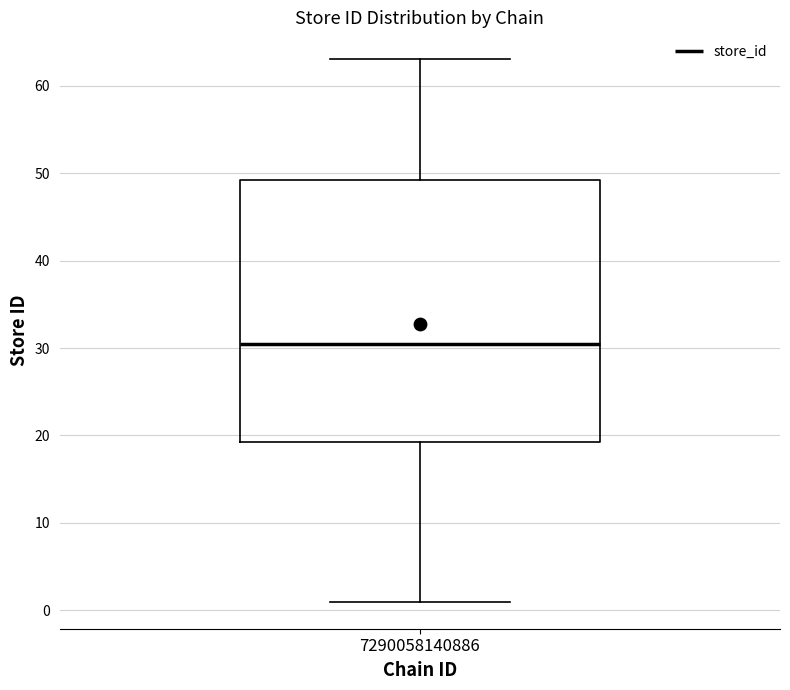

Transcribe this box plot: give where the median line is, the range the box spans, and where the two whiskers end, as read against the y-axis. The values are not printed on the chart, so give them approximately, as read against the axis.

median 31, box 19 to 49, whiskers 1 to 63